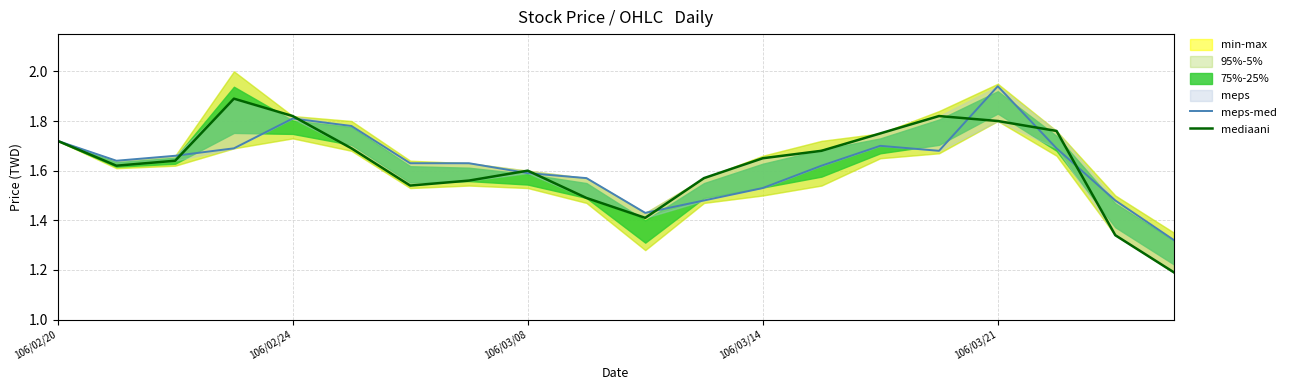

What is the approximate value of meps-med at 13?

1.6